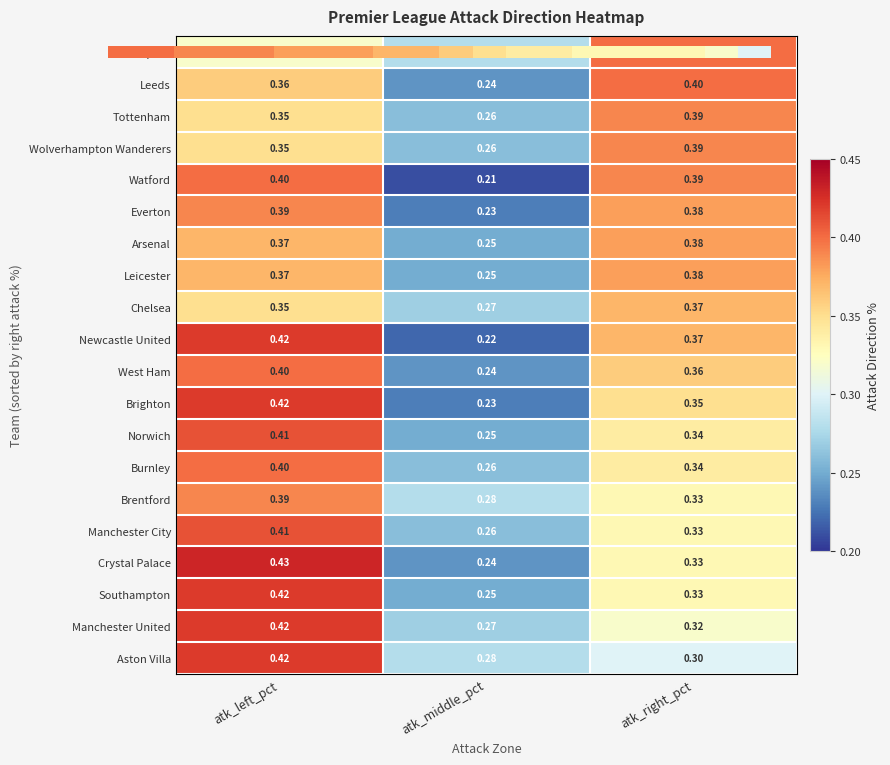

At which label is Tottenham closest to 0?

atk_middle_pct